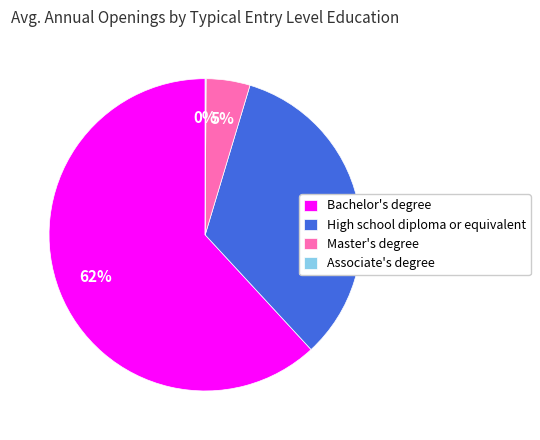

Which has a higher value, High school diploma or equivalent or Master's degree?

High school diploma or equivalent